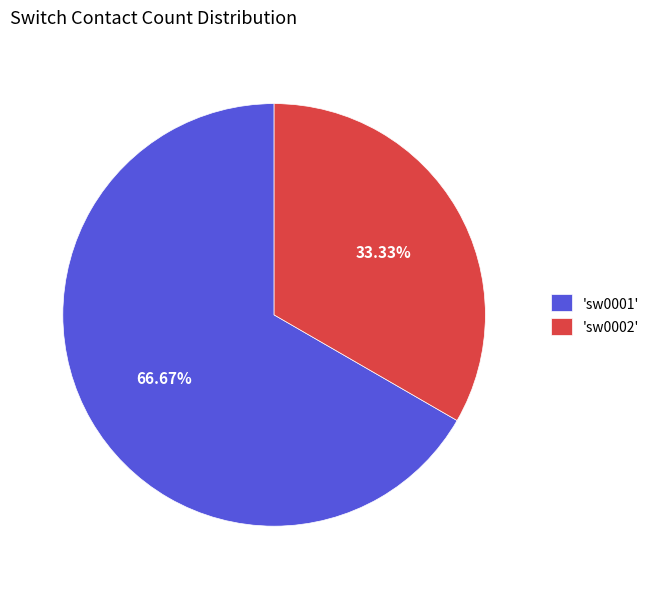

Which slice is the smallest?

'sw0002'